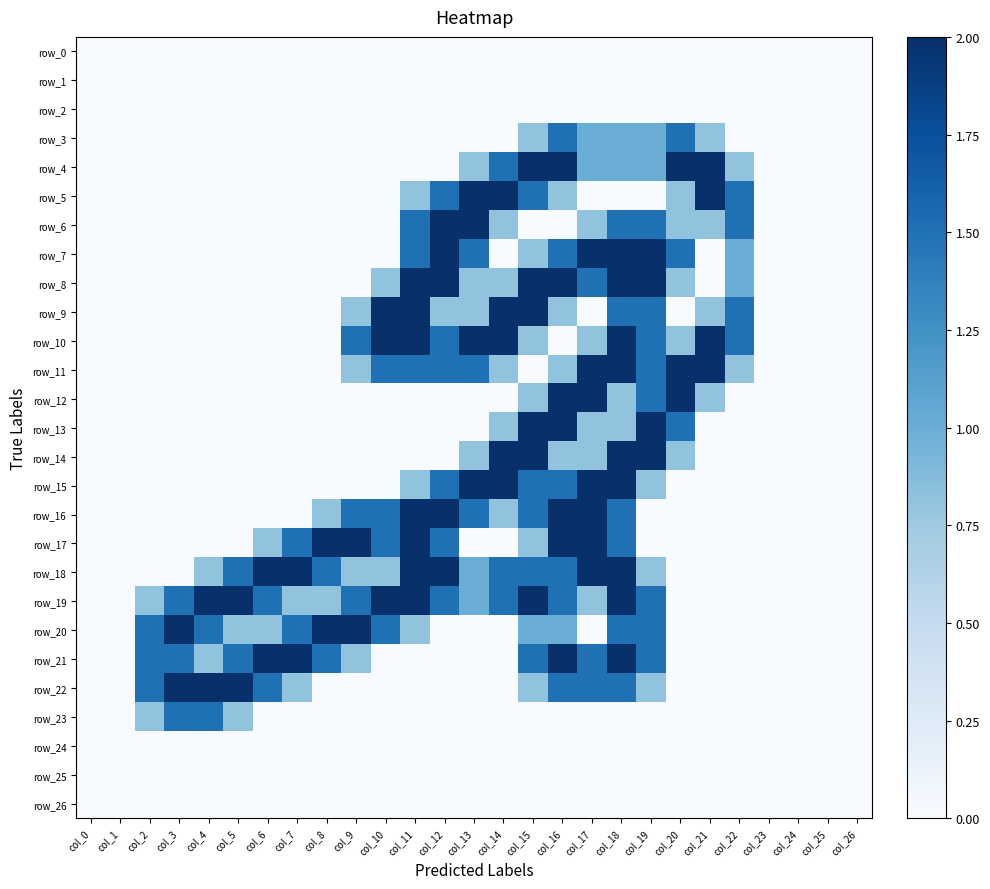

Read the row_11 value at col_18.

2.0